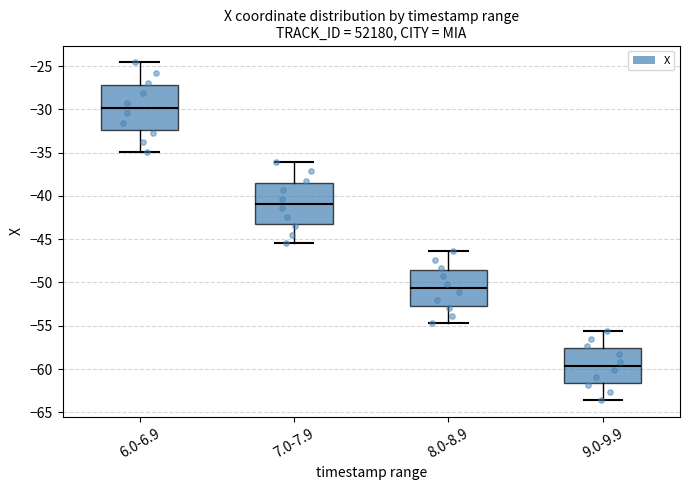

Where is the upper edge of the box for 6.0-6.9 on the y-axis? The values are not printed on the chart, so give them approximately, as read against the axis.

-27.0